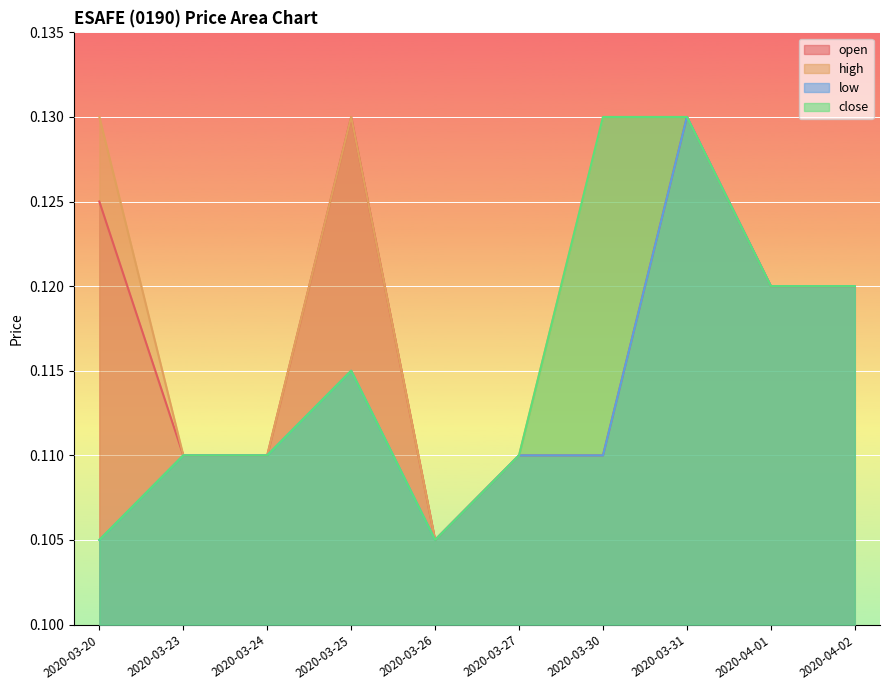

Rank the series at 2020-04-01 from highest to lowest value.

open, high, low, close